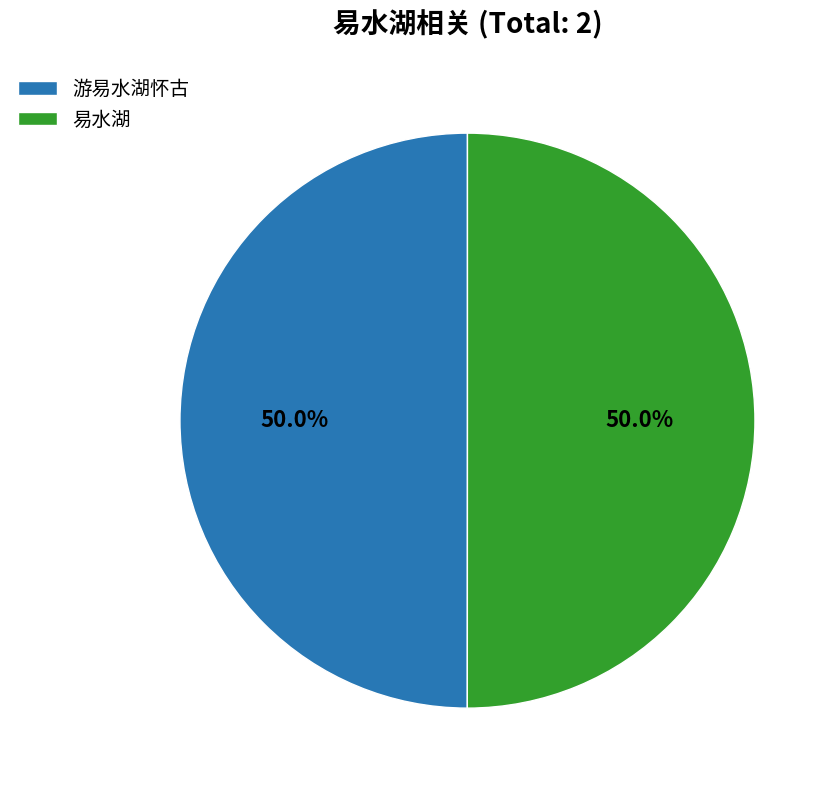

To the nearest percent, what is the average slice percentage?

50%